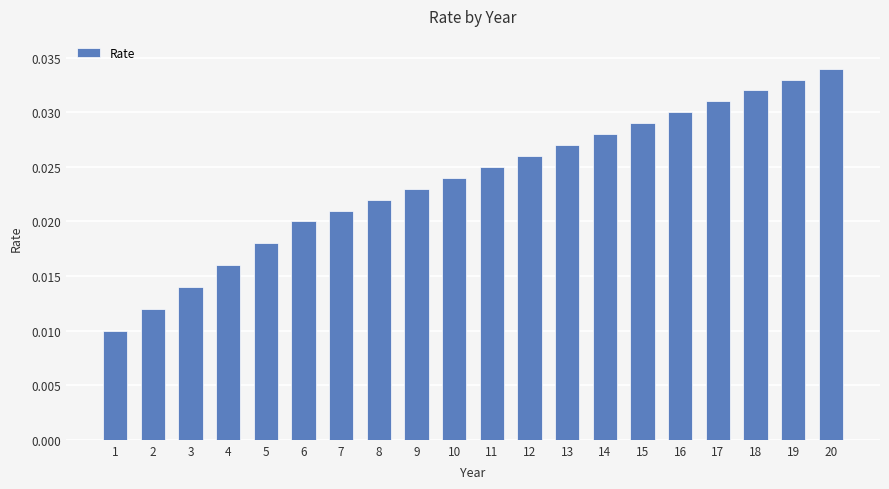

Between 8 and 5, which is larger?

8